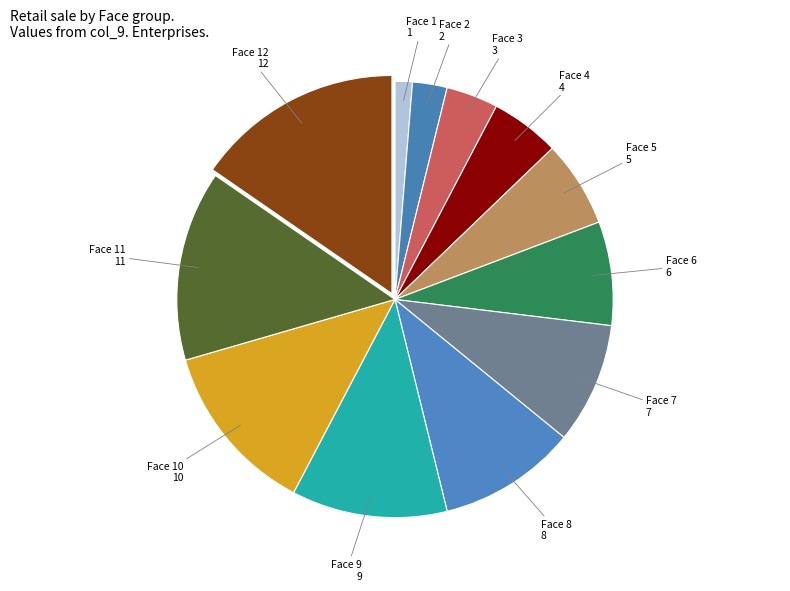

What is the ratio of the value at 6 to the value at 10?

0.6